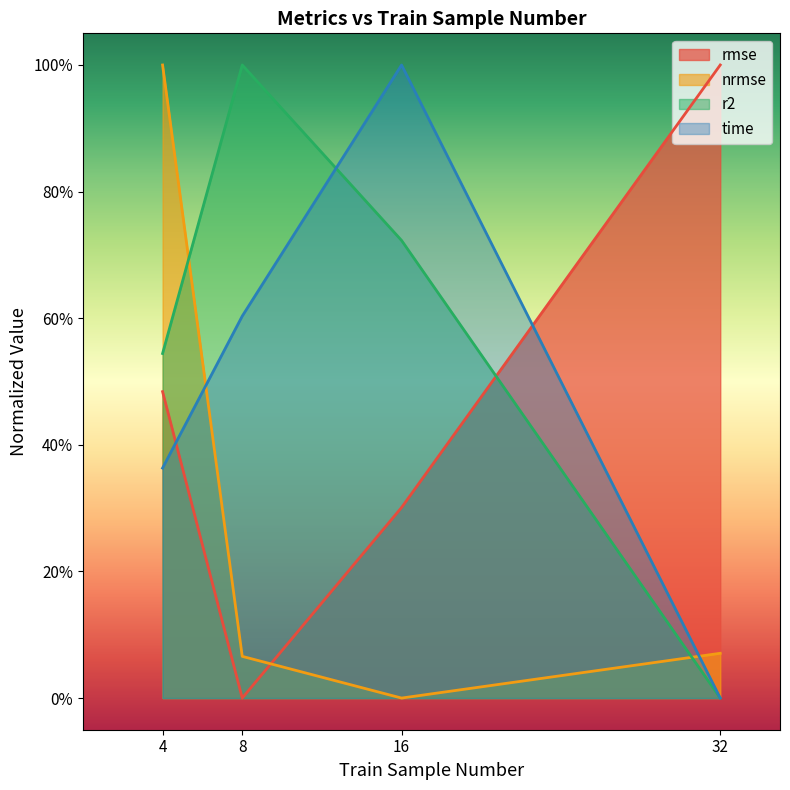

How many data points in rmse are above 0?

3